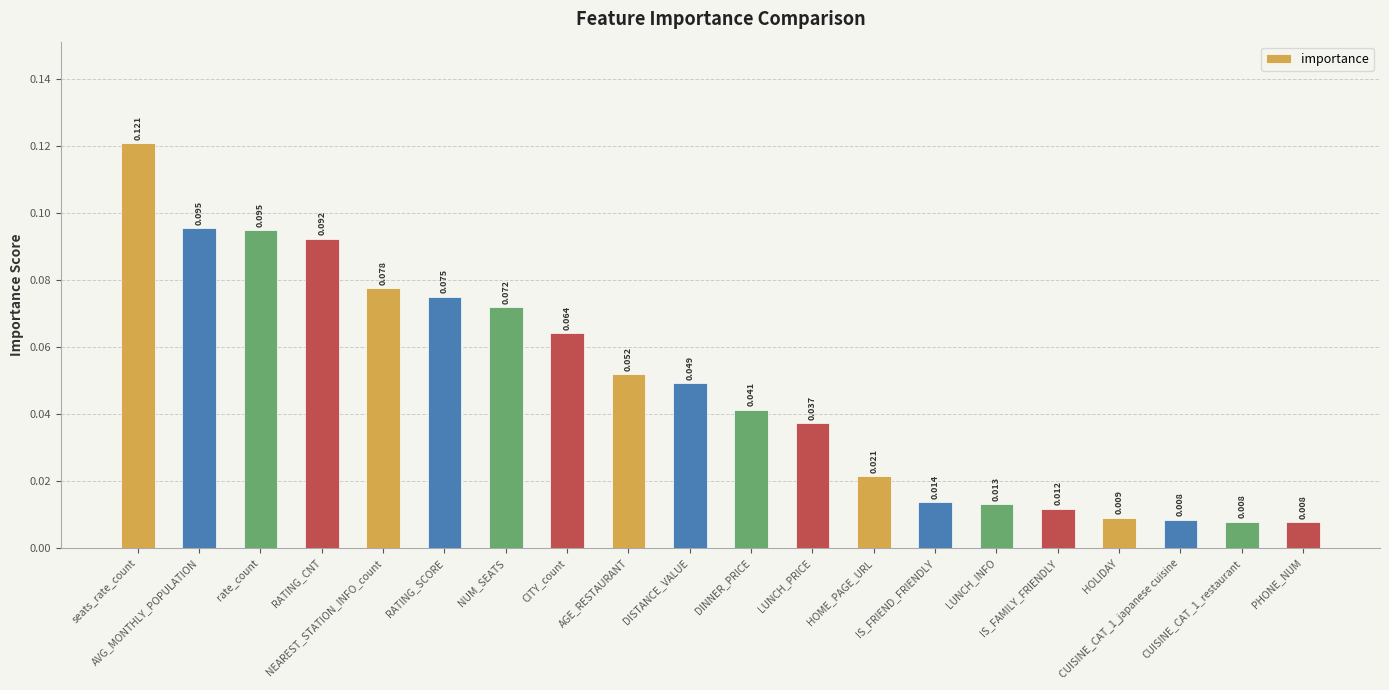

Rank the categories by value from lowest to highest.

PHONE_NUM, CUISINE_CAT_1_restaurant, CUISINE_CAT_1_japanese cuisine, HOLIDAY, IS_FAMILY_FRIENDLY, LUNCH_INFO, IS_FRIEND_FRIENDLY, HOME_PAGE_URL, LUNCH_PRICE, DINNER_PRICE, DISTANCE_VALUE, AGE_RESTAURANT, CITY_count, NUM_SEATS, RATING_SCORE, NEAREST_STATION_INFO_count, RATING_CNT, rate_count, AVG_MONTHLY_POPULATION, seats_rate_count